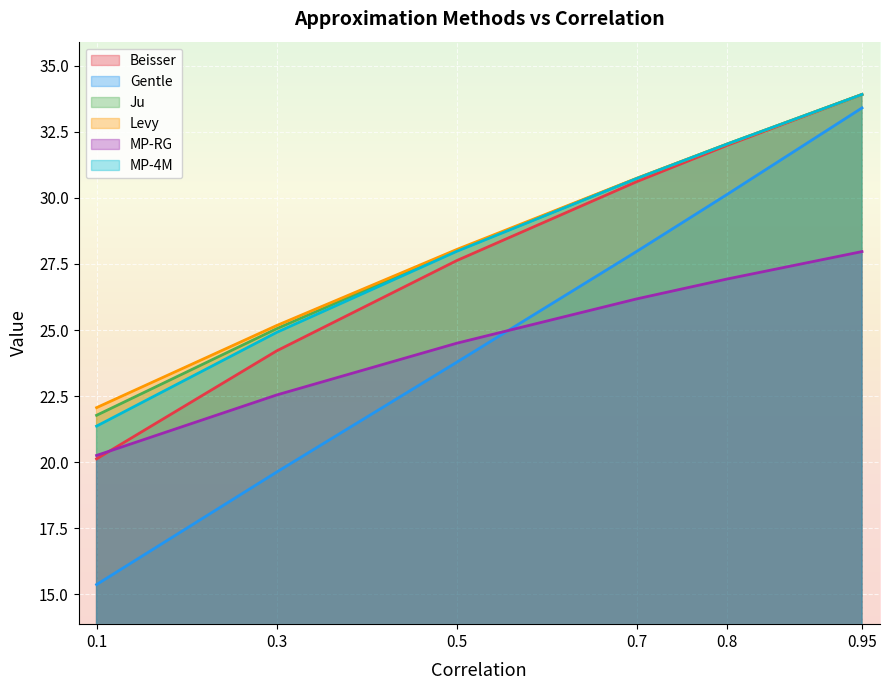

What is the value of the Levy point at the 5th from the left?

32.0